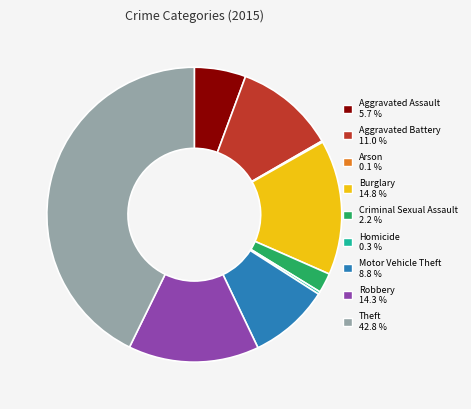

Do Aggravated Battery 11.0 % and Criminal Sexual Assault 2.2 % together represent more than half of the pie?

No